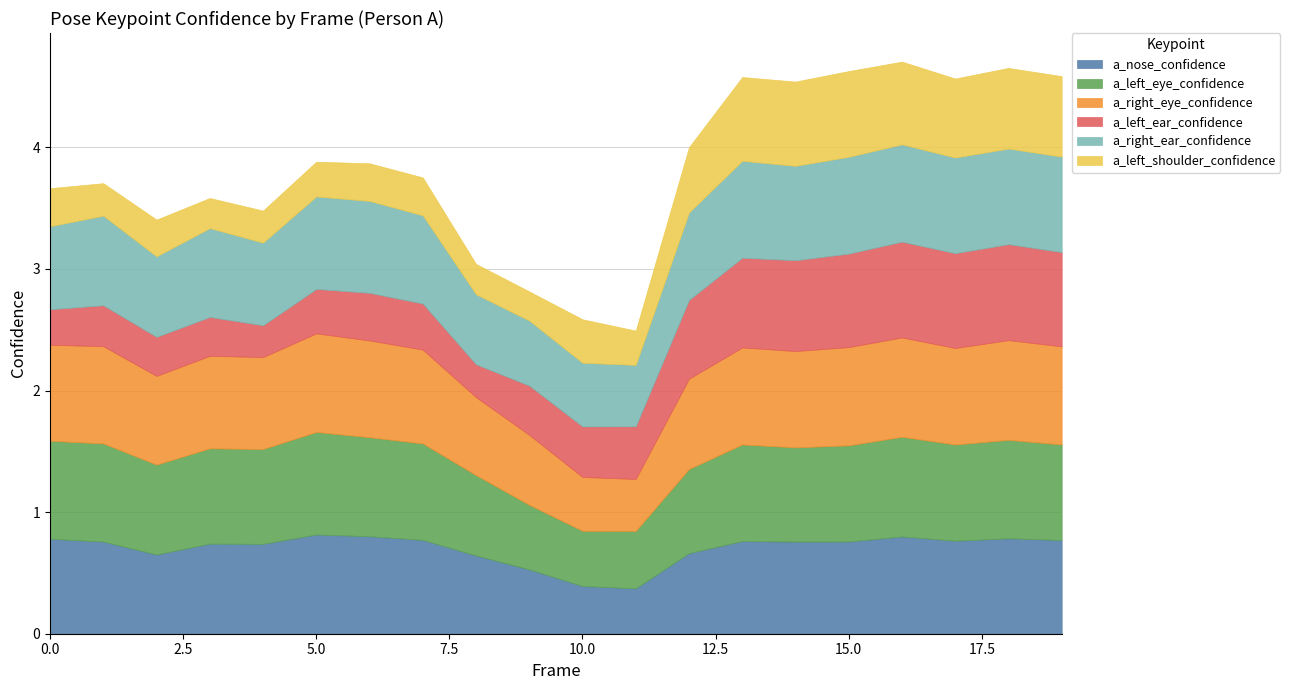

What is the difference between the a_right_ear_confidence values at 0 and 8?

0.1